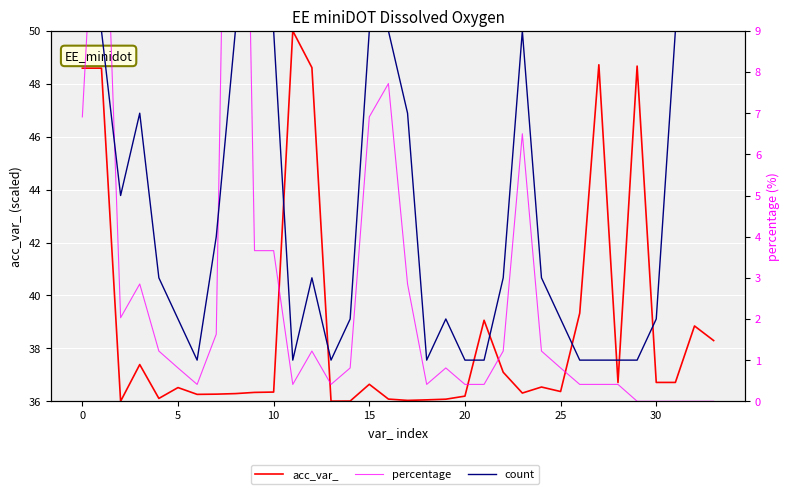

At how many categories does at least one series exceed 37?

12